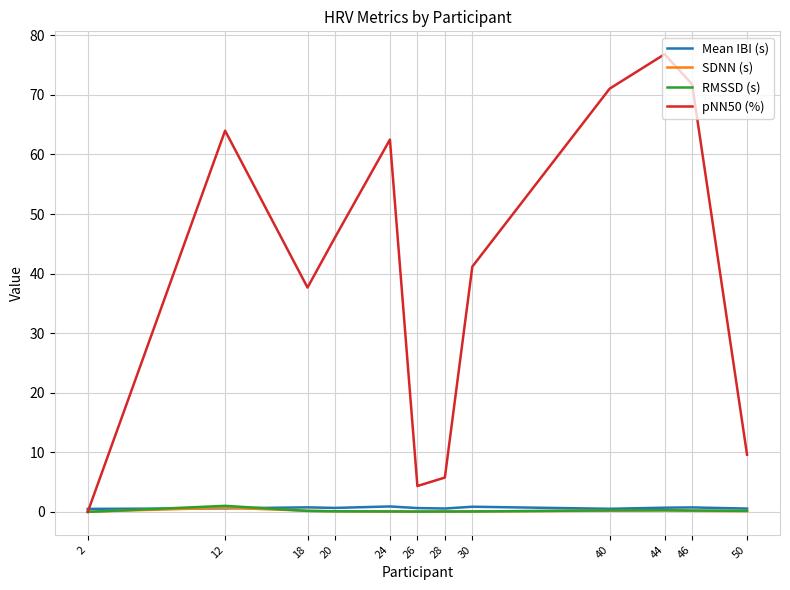

The pNN50 (%) series shows 38.9 at 40. True or false?

False